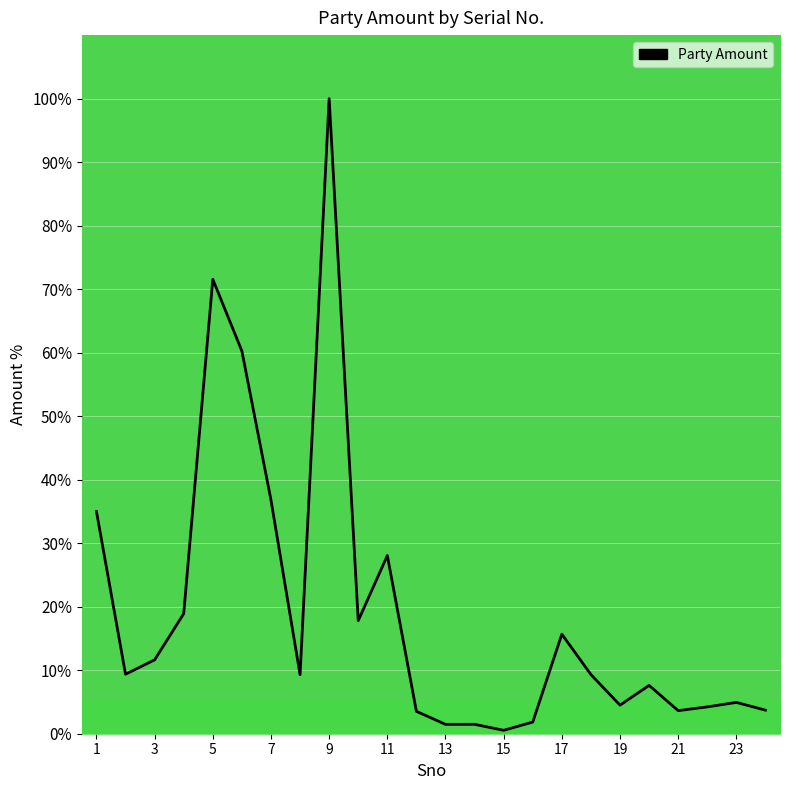

What is the difference between the maximum and minimum values?

99.5